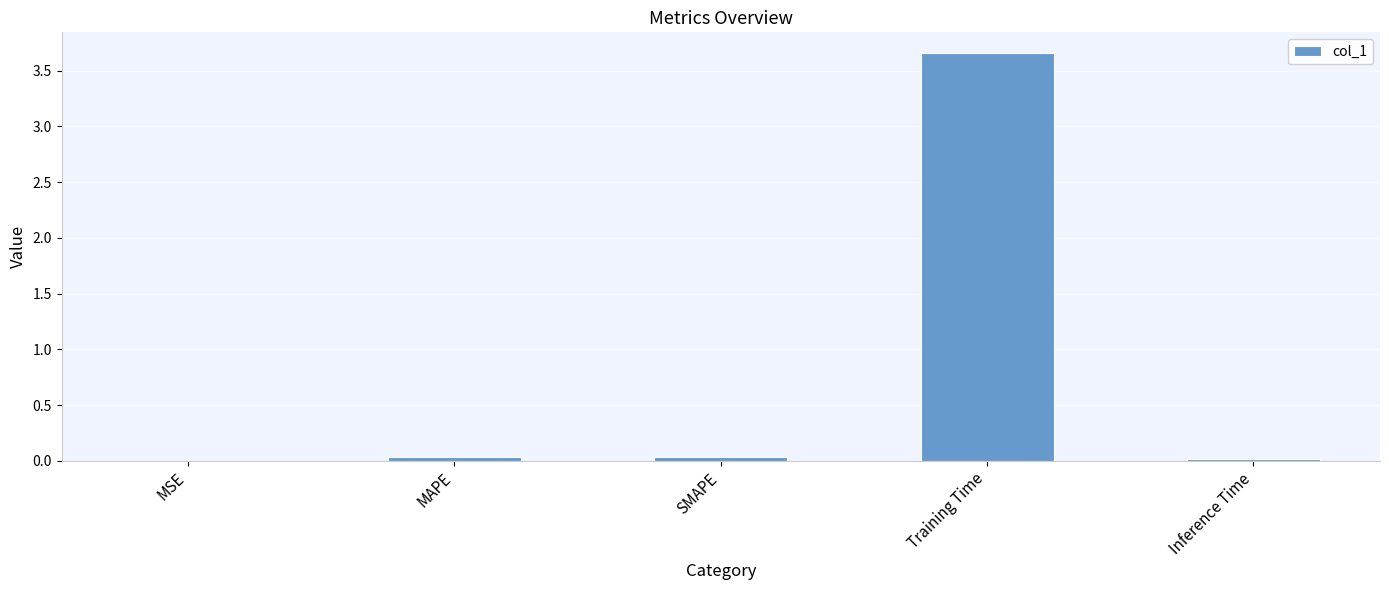

What is the sum of all values?

3.7